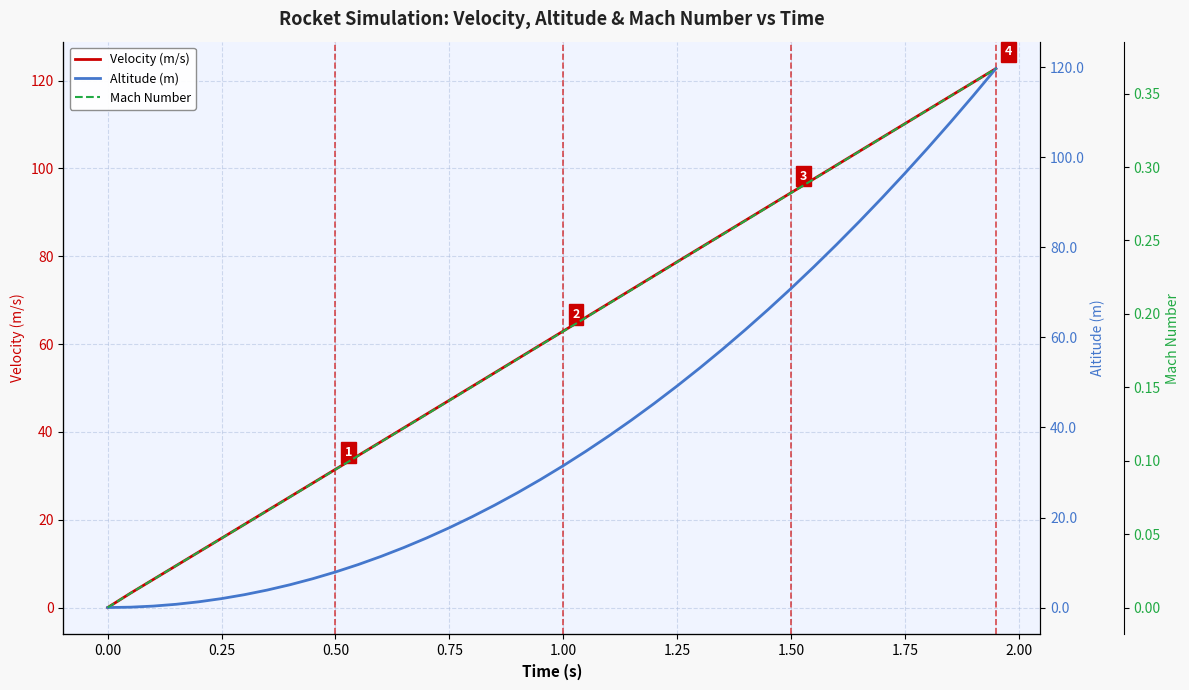

What is the highest value of the Velocity (m/s) series?

122.7